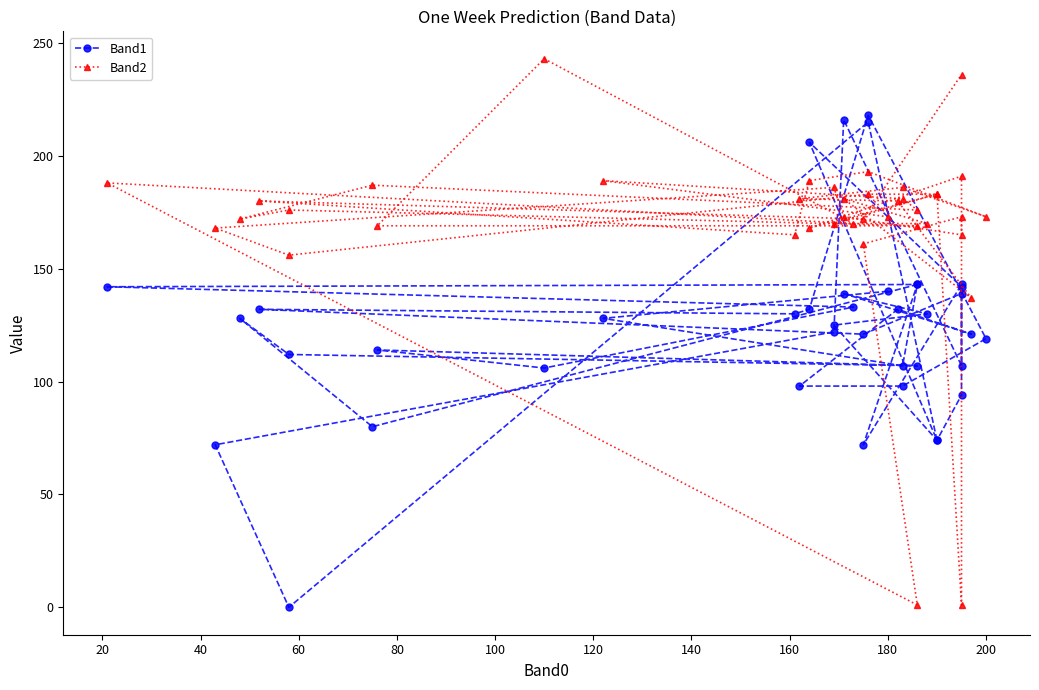

What are all the series names shown in the legend?

Band1, Band2